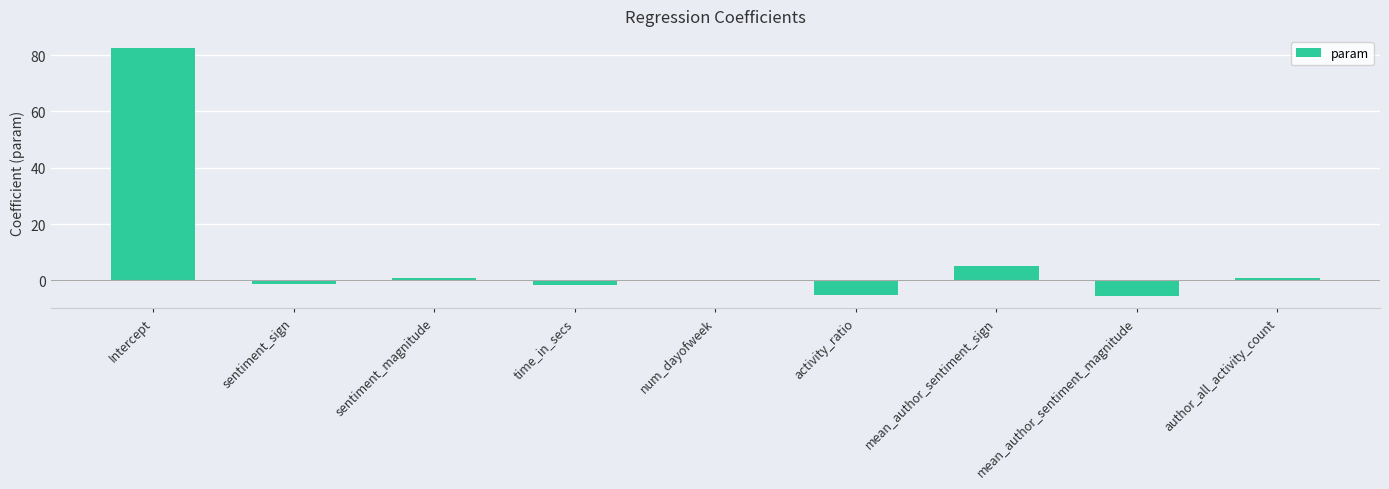

Where is the data nearest to the value 38?

mean_author_sentiment_sign